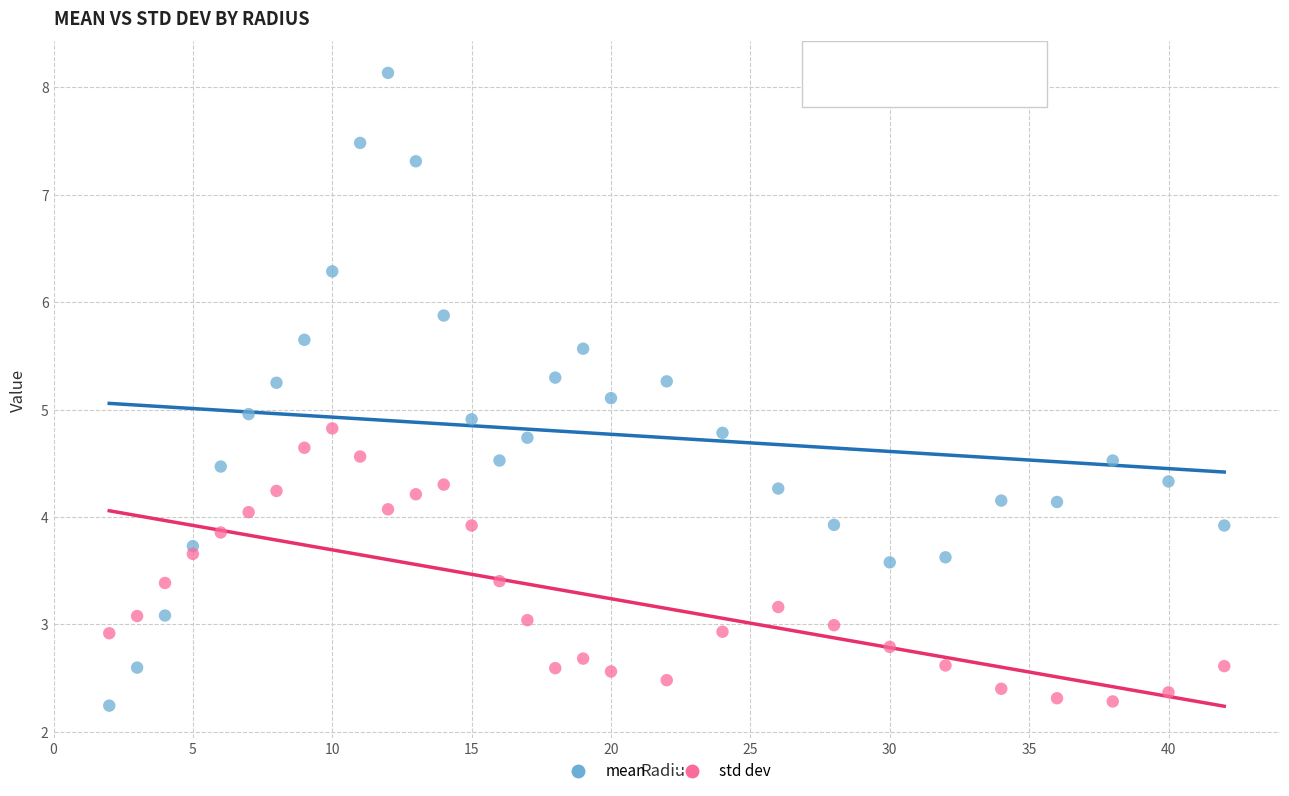

Which series has the widest spread of Y values?

mean